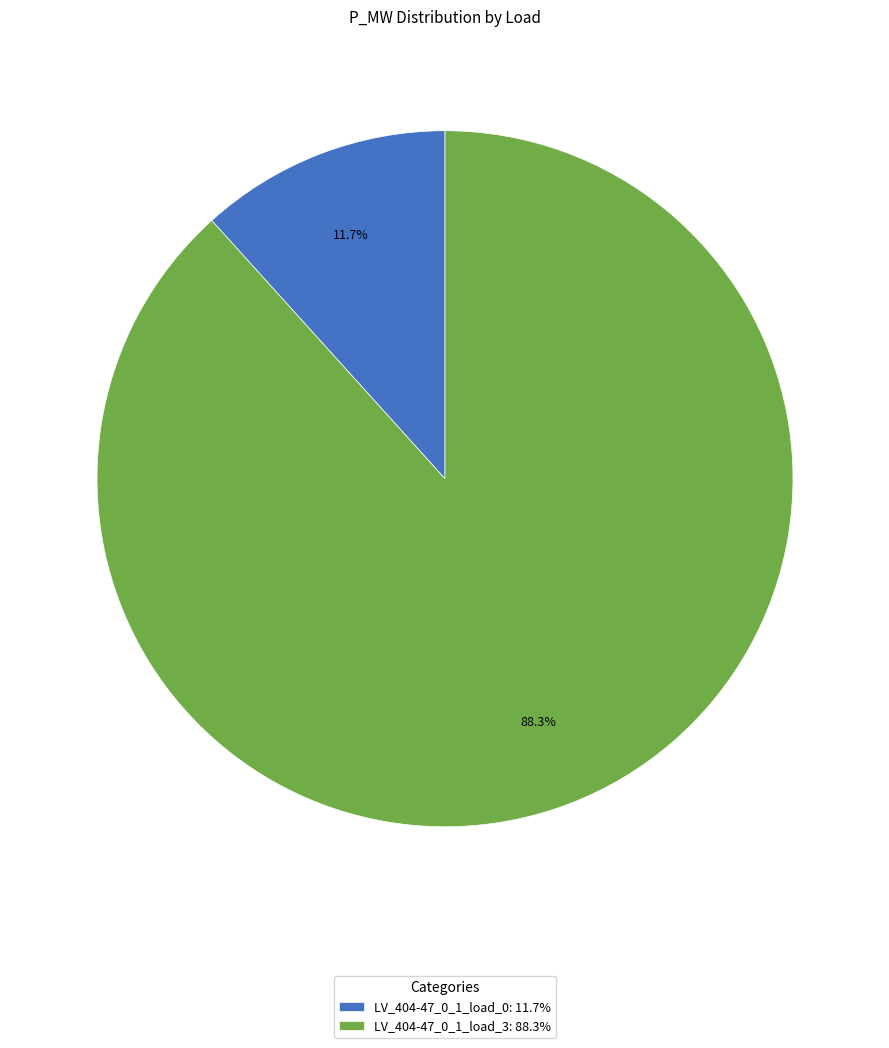

What percentage do LV_404-47_0_1_load_3 and LV_404-47_0_1_load_0 together represent?

100.0%